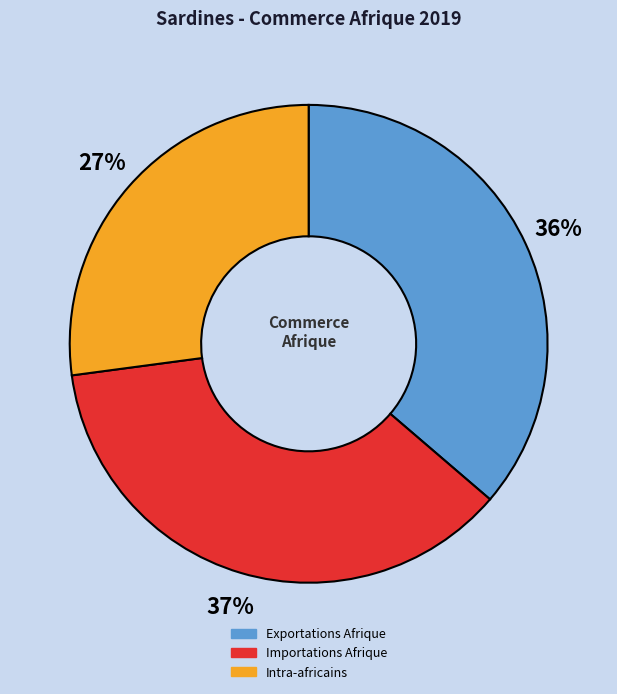

To the nearest percent, what percentage of the pie is Importations Afrique?

37%